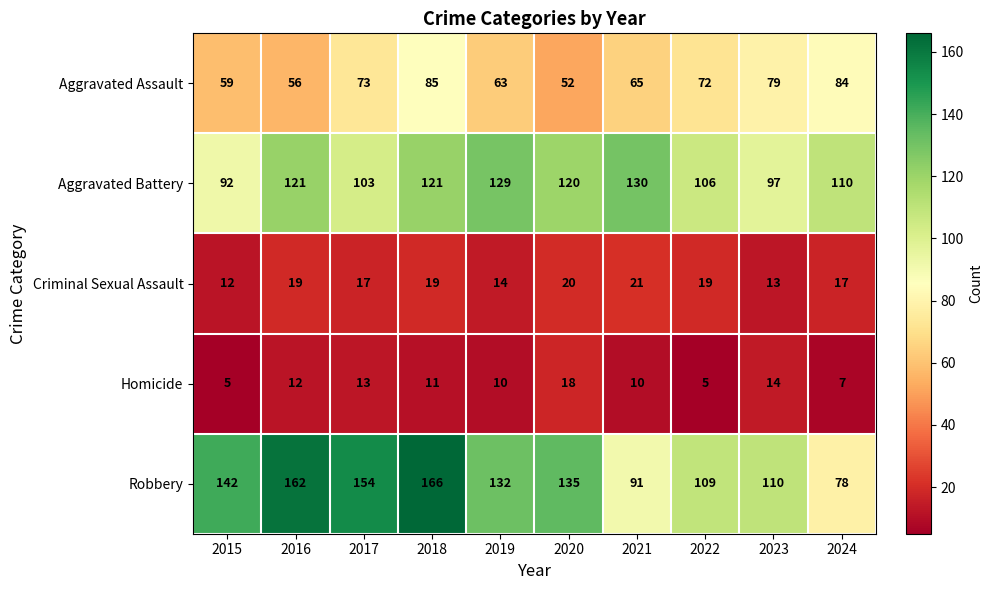

What is the sum of all Criminal Sexual Assault values?

171